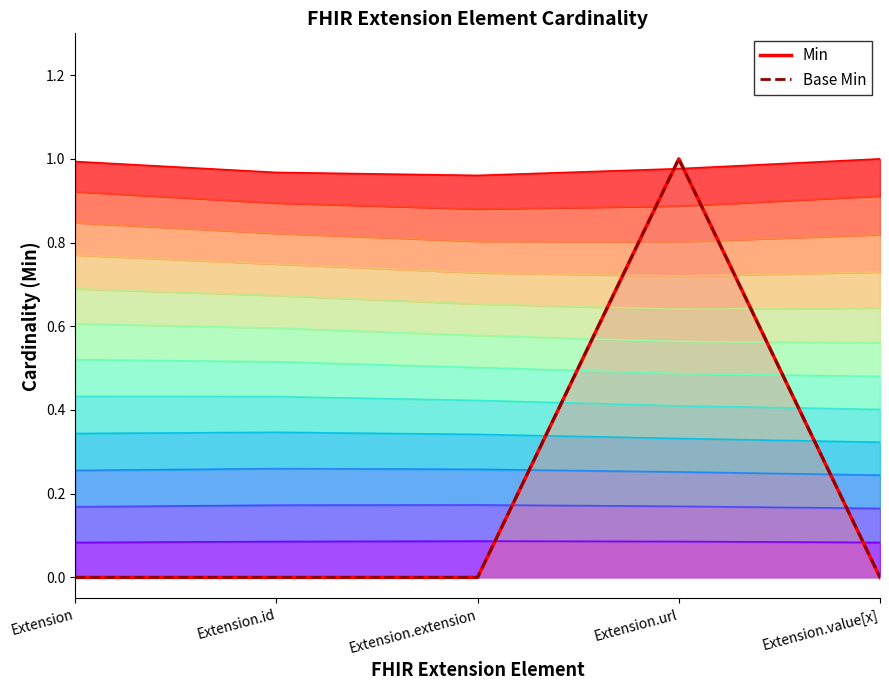

Which series has the largest total across all categories?

Min